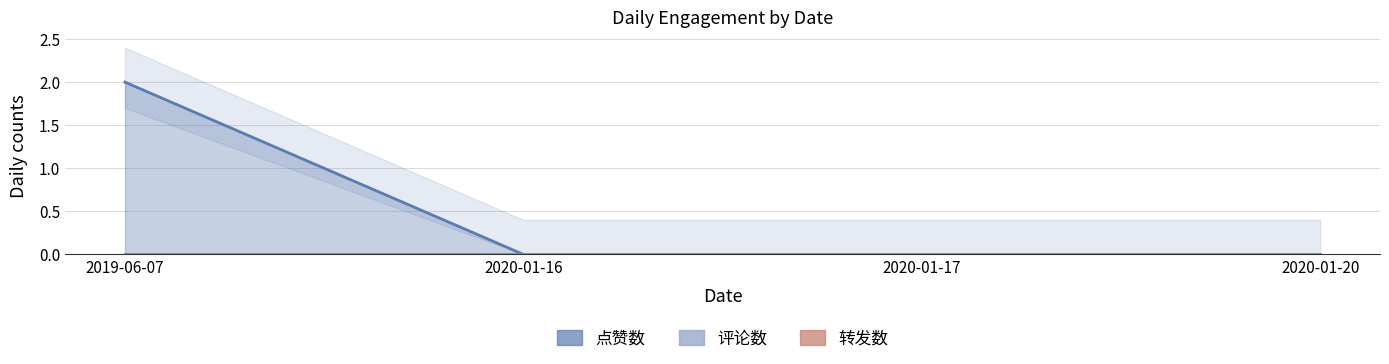

The 点赞数 series shows 1 at 2020-01-17. True or false?

False